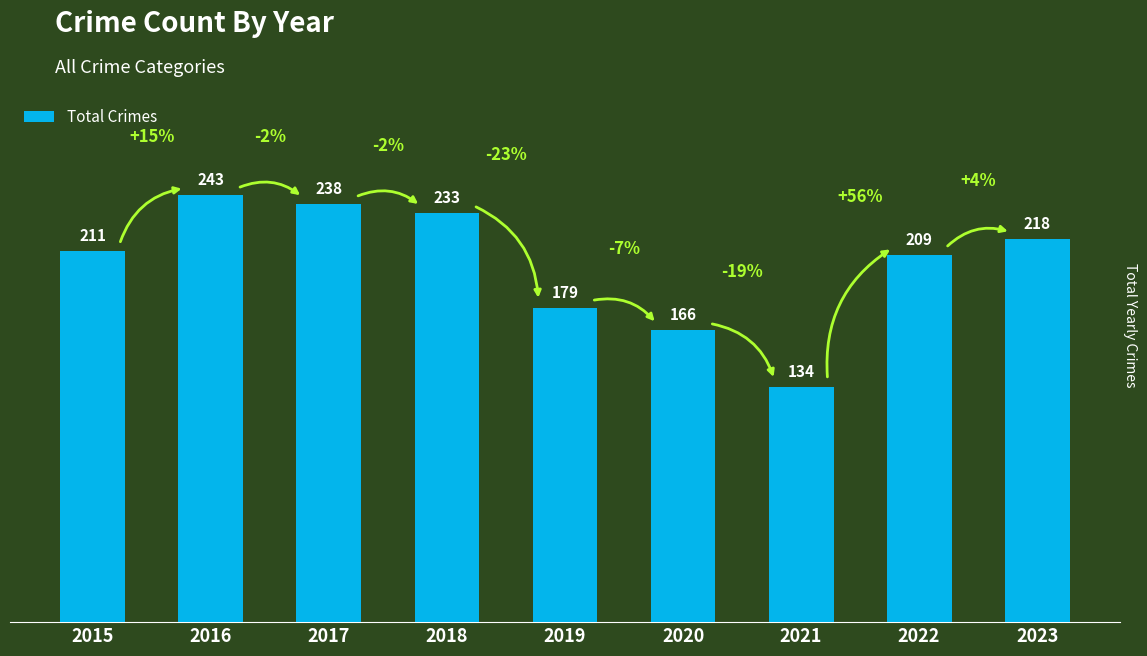

What is the difference between the maximum and second lowest values?

77